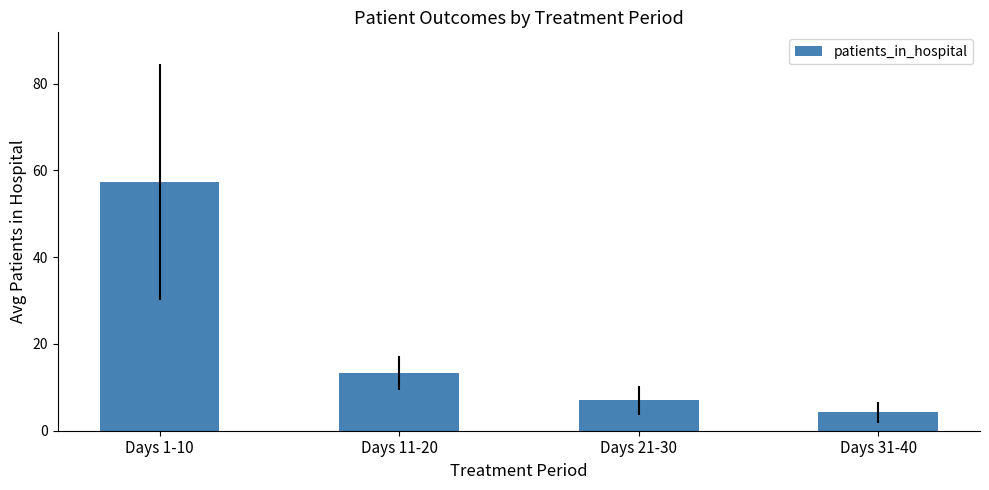

What value does the data have at Days 11-20?

13.3